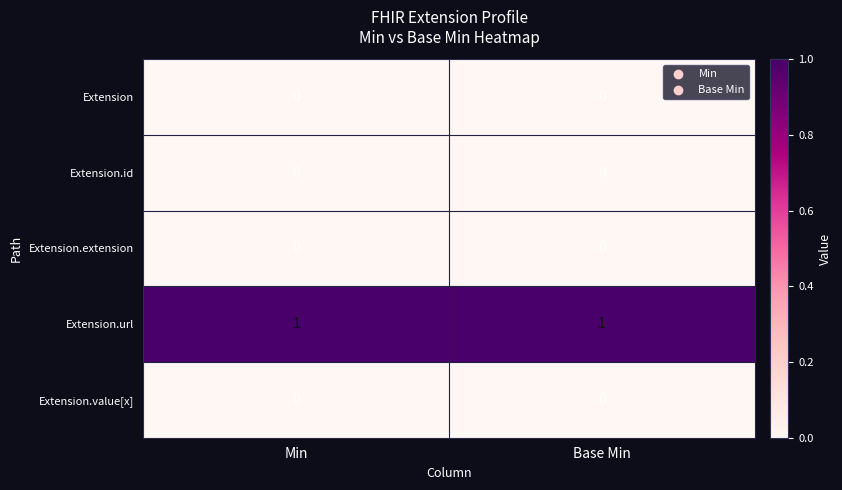

The Extension.url series shows 1 at Base Min. True or false?

True